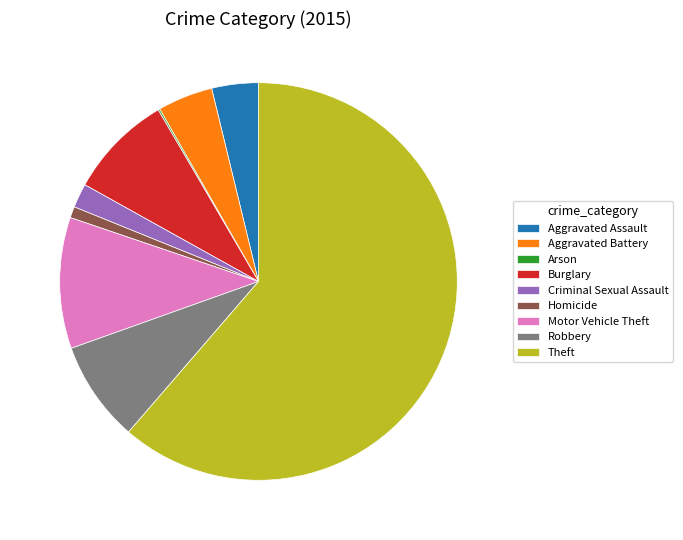

Combined, do Homicide and Burglary account for over 50%?

No